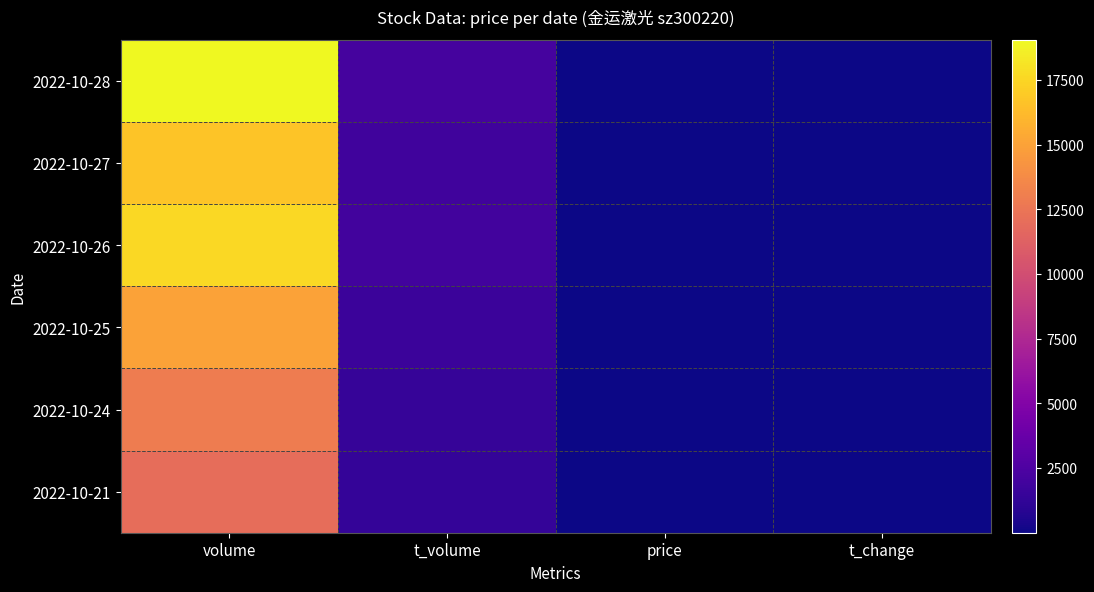

Reading right to left, what are all the values shown in this chart?

2022-10-28: t_change=1.3	price=10.9	t_volume=2128.0	volume=19056.0
2022-10-27: t_change=1.1	price=11.5	t_volume=1932.0	volume=16692.0
2022-10-26: t_change=1.2	price=11.4	t_volume=2008.0	volume=17612.0
2022-10-25: t_change=1.0	price=11.1	t_volume=1671.0	volume=15035.0
2022-10-24: t_change=0.9	price=11.3	t_volume=1477.0	volume=12918.0
2022-10-21: t_change=0.8	price=11.4	t_volume=1370.0	volume=12016.0